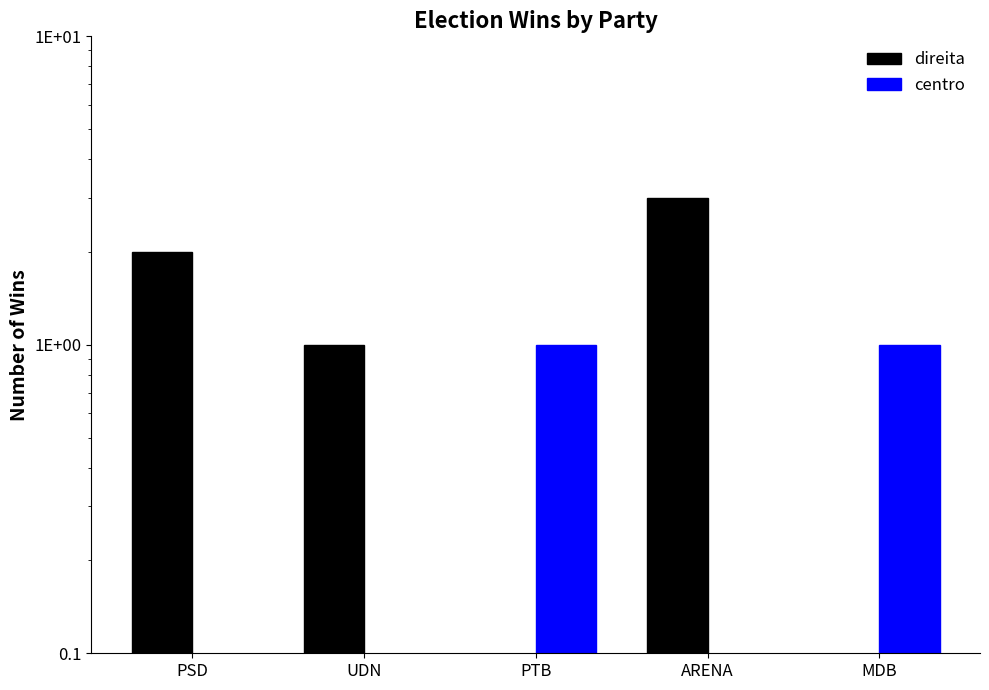

Is it true that direita equals -1 at MDB?

False